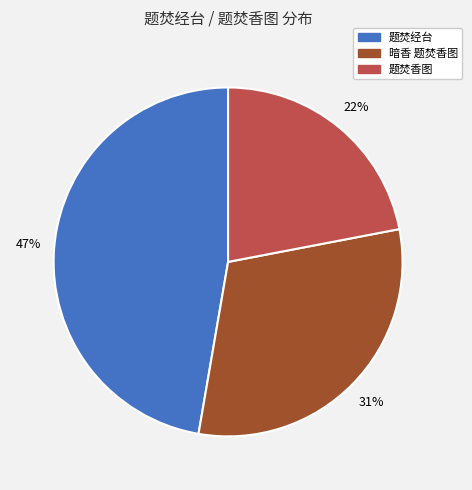

Is the sum of 题焚香图 and 题焚经台 greater than half?

Yes